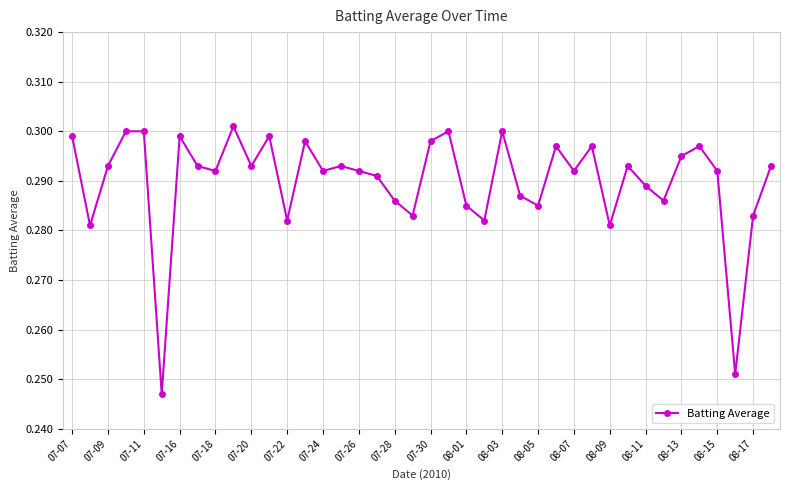

True or false: there are more than 0 points higher than both neighbors.

True